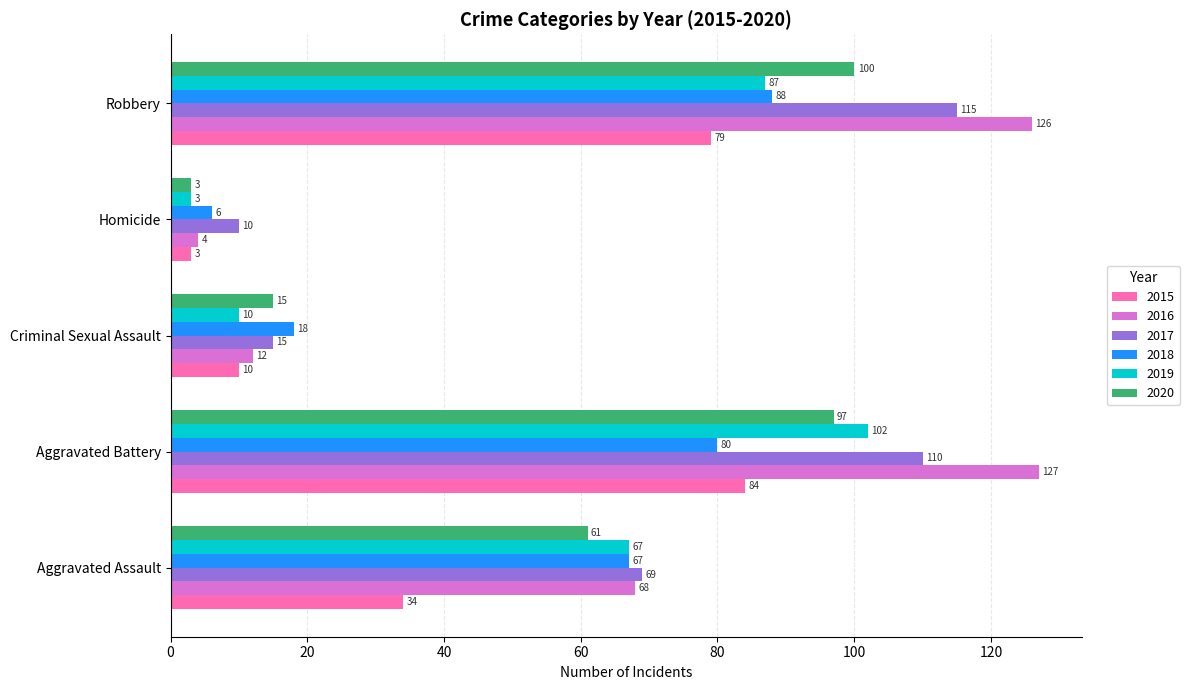

At how many categories does at least one series exceed 108?

2